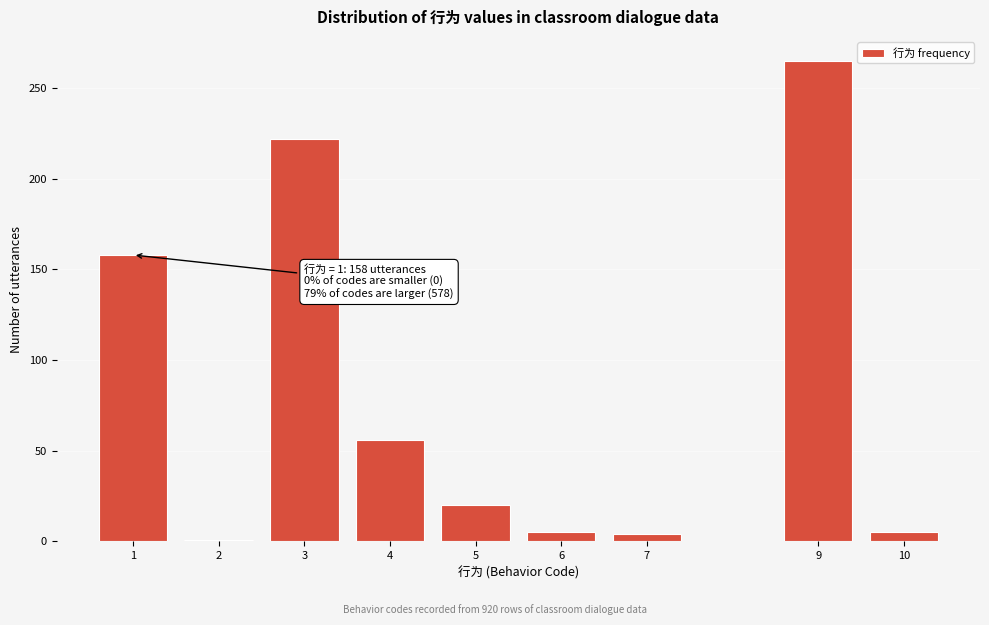

What is the sum of all values?

736